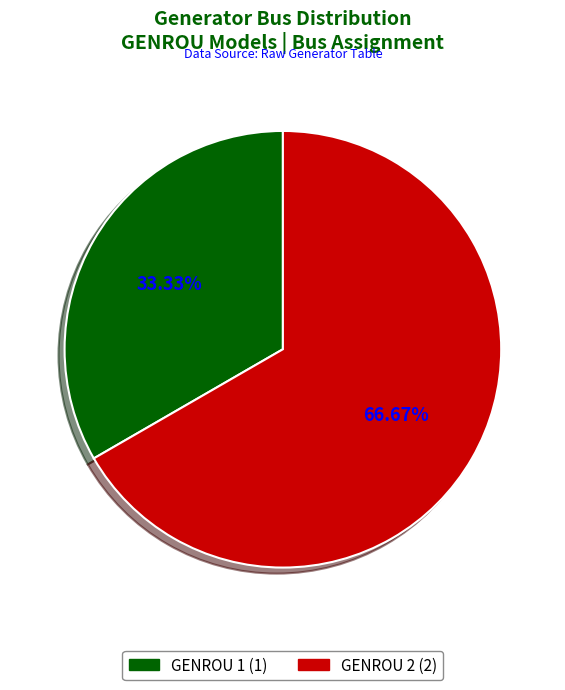

Which category has the smallest portion of the pie?

GENROU 1